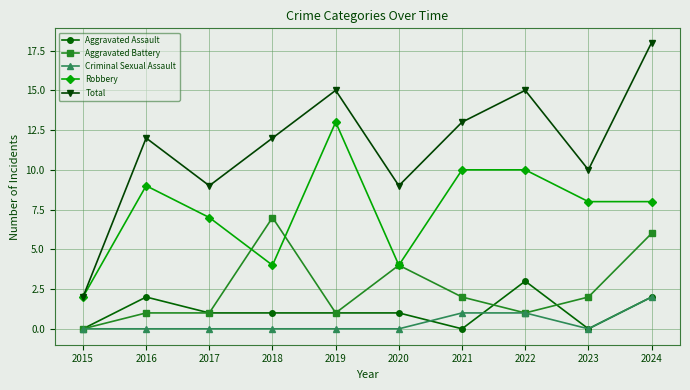

Where does the Robbery series first go above 8?

2016